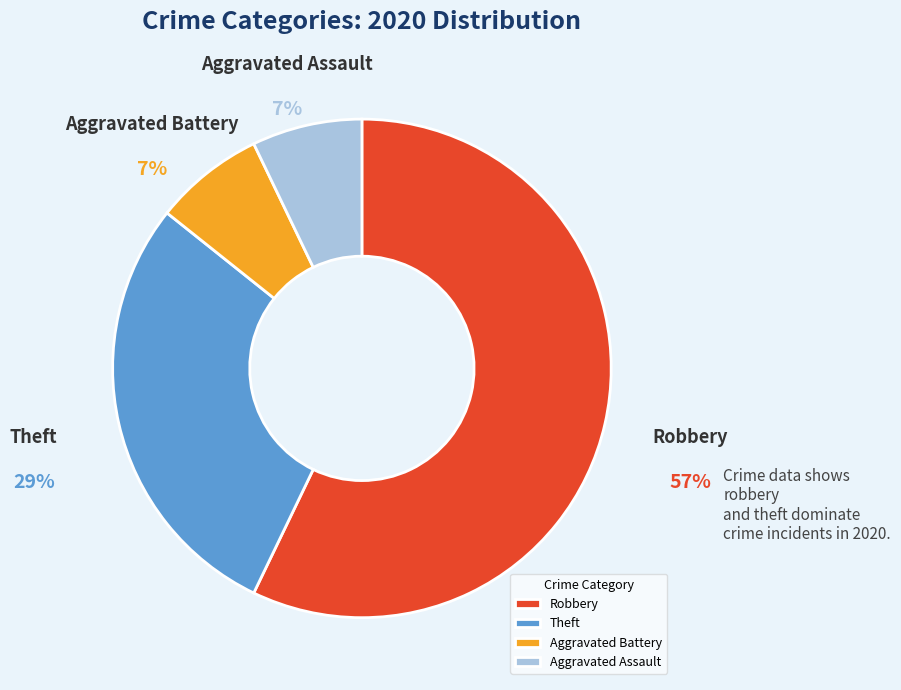

Is Robbery the majority of the pie?

Yes